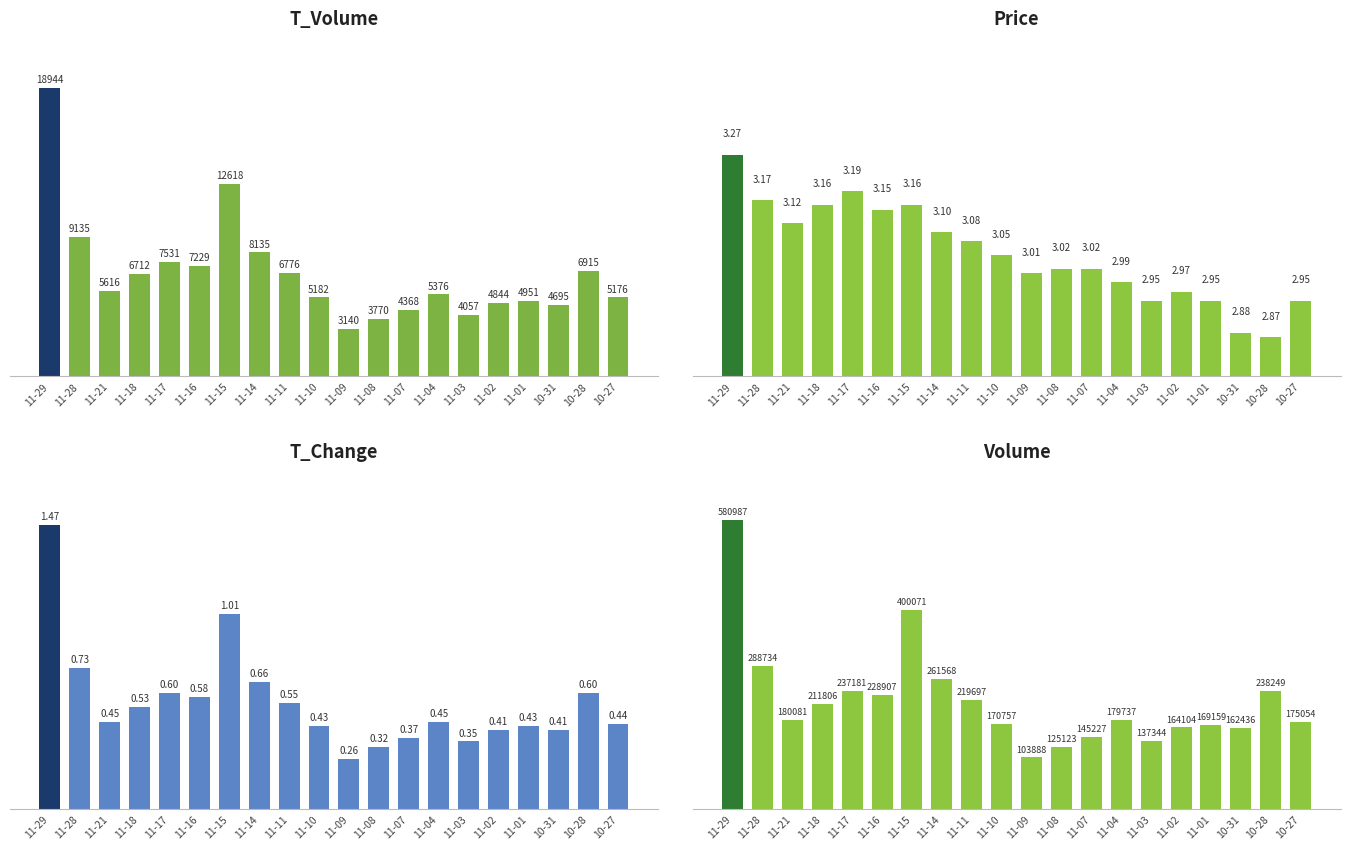

The value of t_volume at 11-02 is 4844.0. True or false?

True